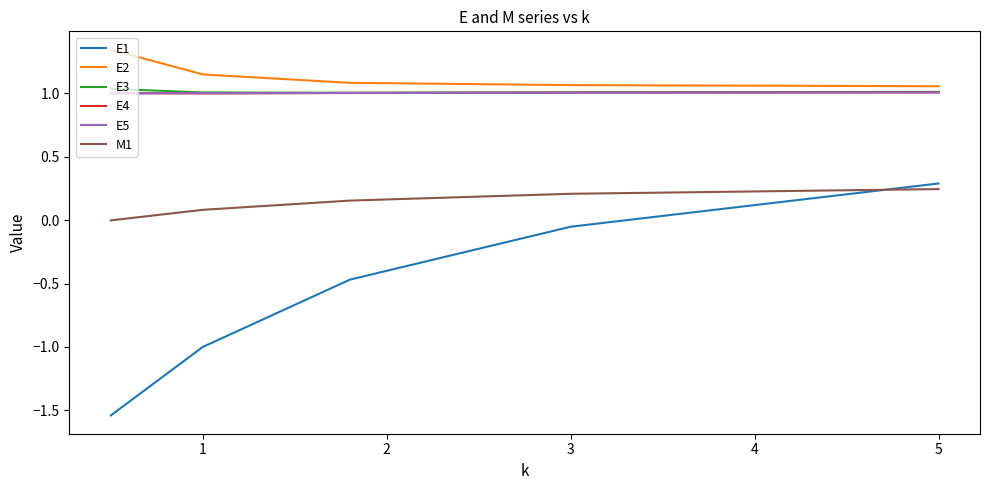

Which series has the largest range (max minus min)?

E1